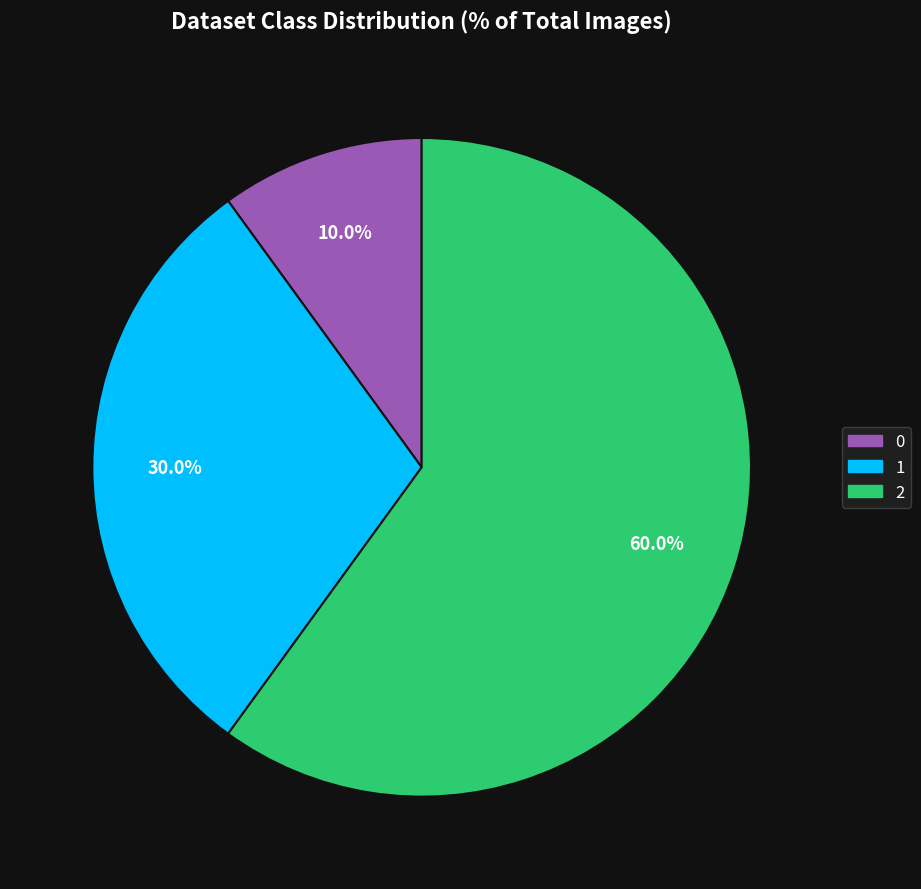

What portion of the pie excludes 0?

90.0%